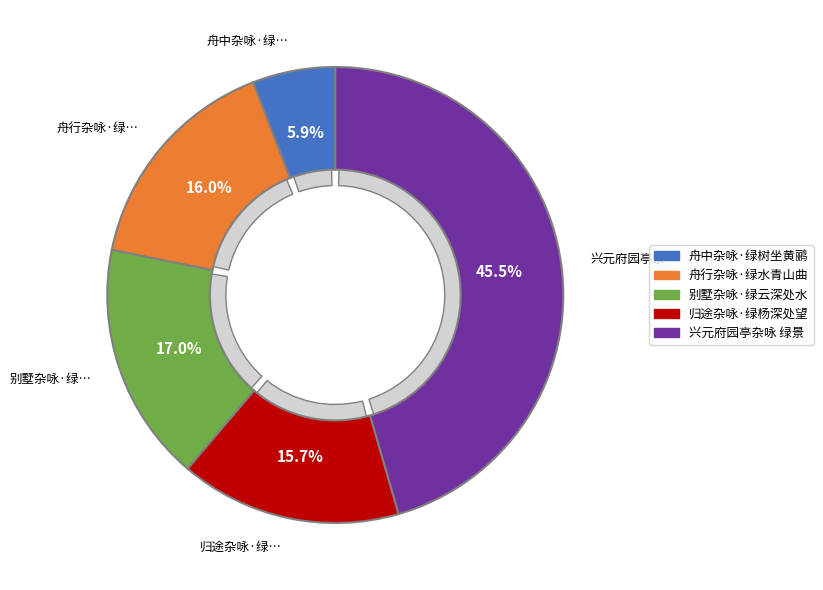

What percentage is NOT represented by 别墅杂咏·绿云深处水平铺?

83.0%